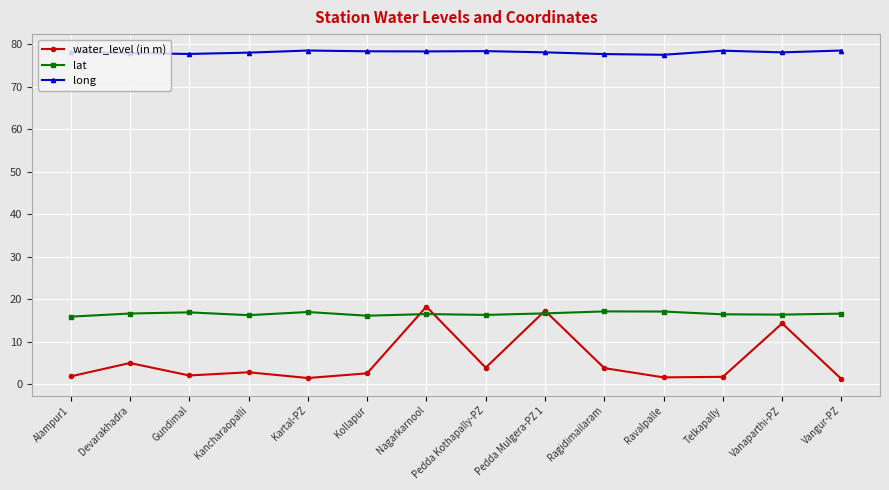

Is it true that lat equals 28.1 at Pedda Kothapally-PZ?

False